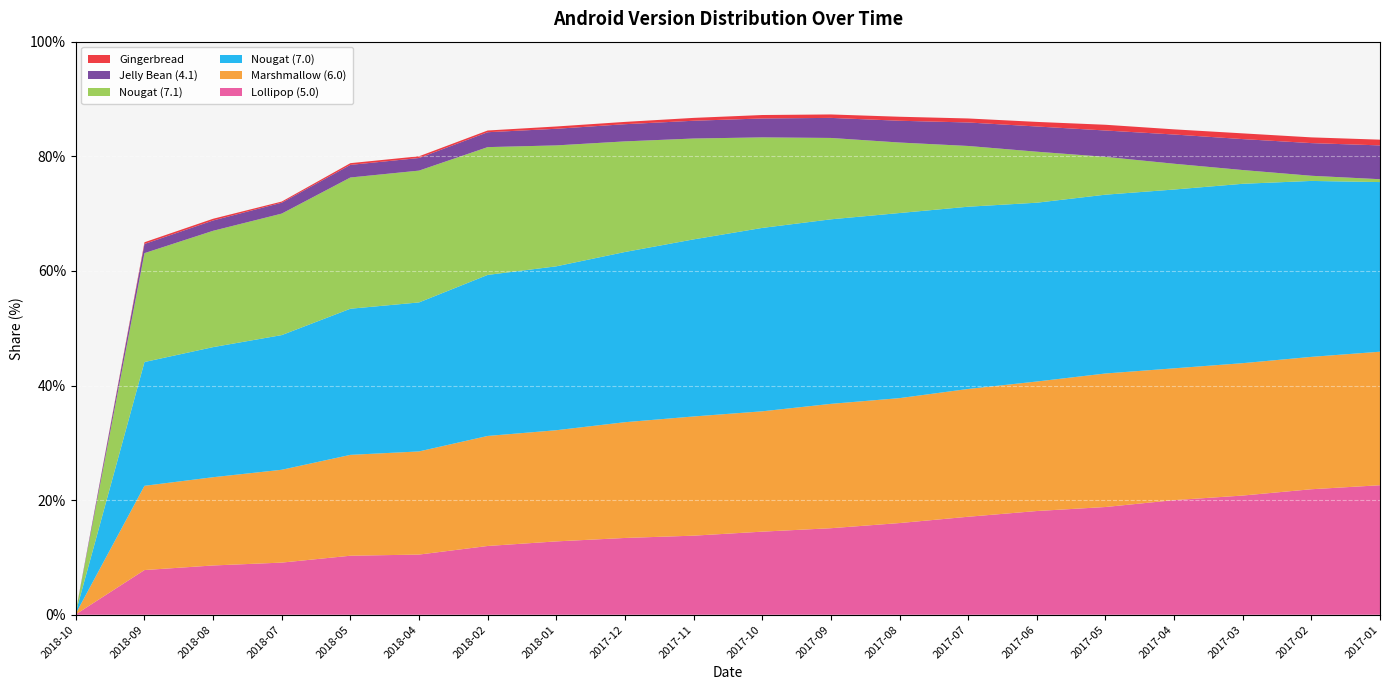

Reading left to right, what are all the values shown in this chart?

Lollipop (5.0): 0.1	7.8	8.6	9.1	10.3	10.5	12.0	12.8	13.4	13.8	14.5	15.1	16.0	17.1	18.1	18.8	20.0	20.8	21.9	22.6
Marshmallow (6.0): 0.1	14.7	15.4	16.2	17.6	18.0	19.2	19.4	20.2	20.8	21.0	21.7	21.8	22.3	22.6	23.3	23.0	23.1	23.1	23.3
Nougat (7.0): 0.2	21.6	22.7	23.5	25.5	26.0	28.1	28.6	29.7	30.9	32.0	32.2	32.3	31.8	31.2	31.2	31.2	31.3	30.7	29.6
Nougat (7.1): 0.2	19.0	20.3	21.2	22.9	23.0	22.3	21.1	19.3	17.6	15.8	14.2	12.3	10.6	8.9	6.6	4.5	2.4	0.9	0.5
Jelly Bean (4.1): 0.0	1.6	1.8	1.9	2.2	2.2	2.6	2.9	3.0	3.1	3.3	3.5	3.8	4.1	4.4	4.6	5.1	5.4	5.7	5.9
Gingerbread: 0.0	0.3	0.3	0.2	0.3	0.3	0.3	0.4	0.4	0.5	0.6	0.6	0.7	0.7	0.8	1.0	0.9	1.0	1.0	1.0